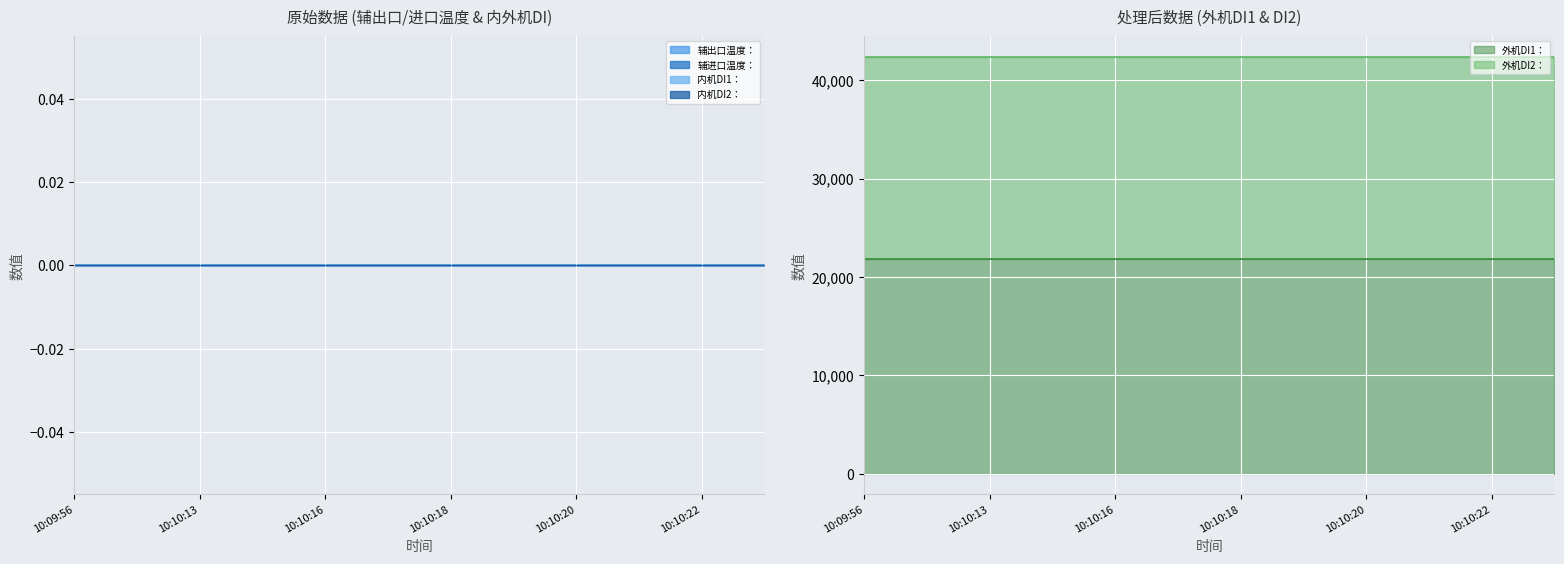

The 辅进口温度： series shows 0 at 10:09:57. True or false?

True